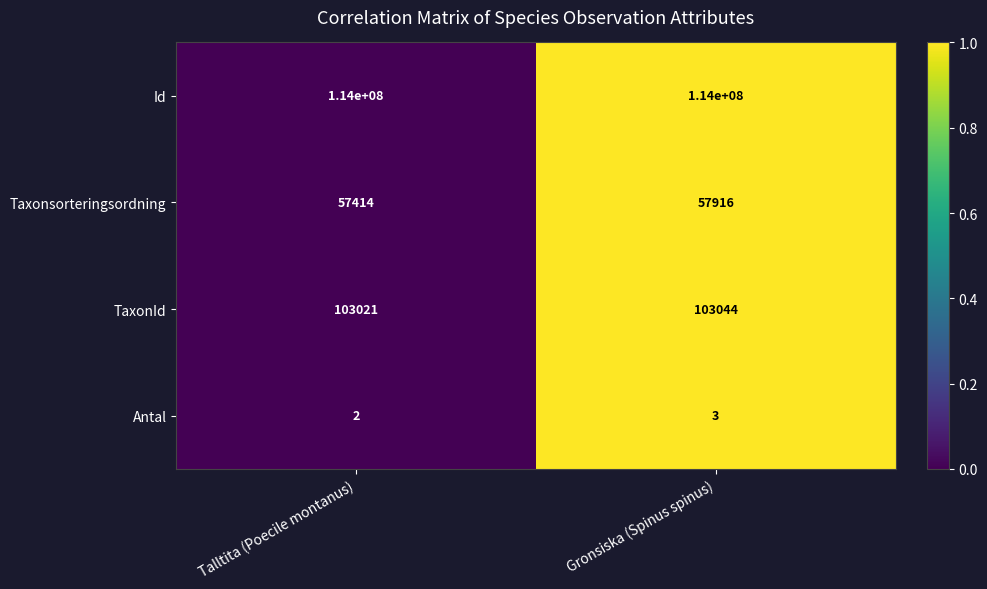

What is the total value across all series at Gronsiska (Spinus spinus)?

114160963